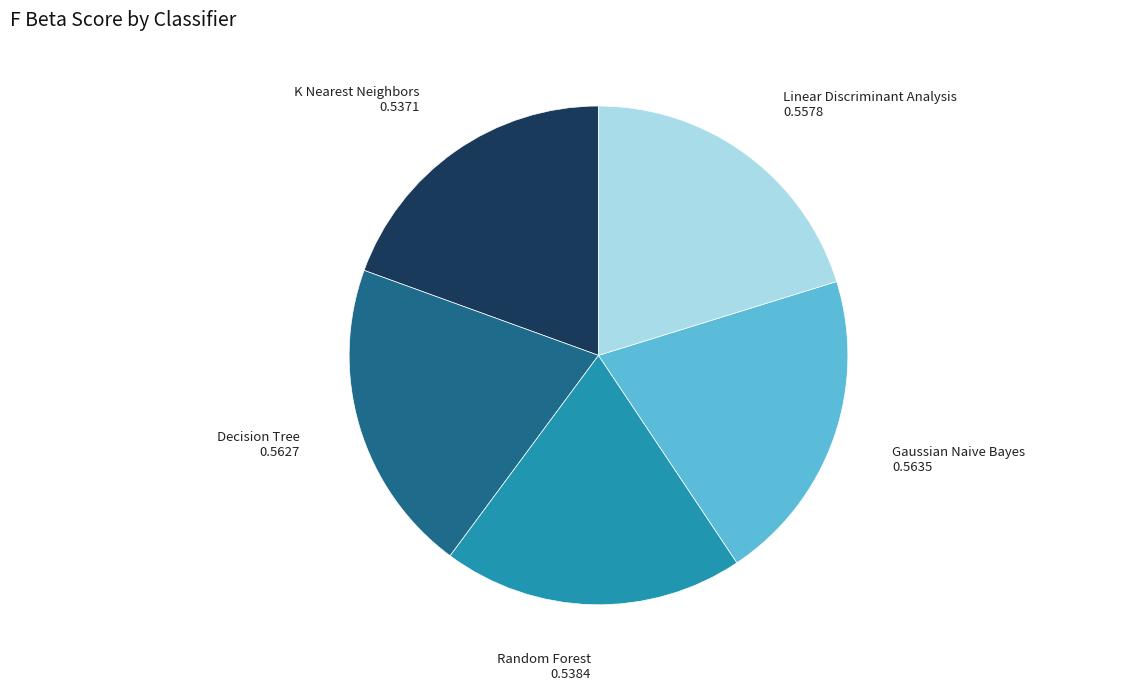

Do K Nearest Neighbors and Random Forest together represent more than half of the pie?

No